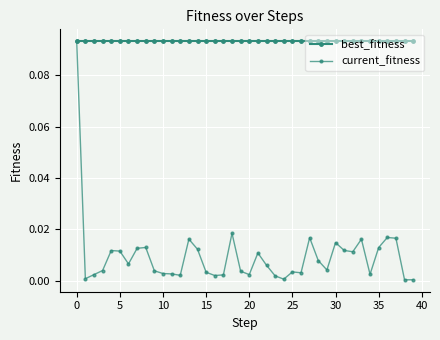

How many lines are shown in the chart?

2